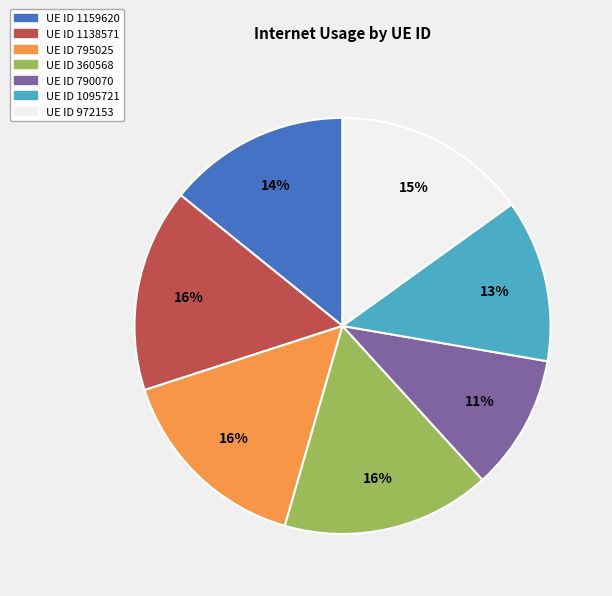

Does any single category account for the majority?

No